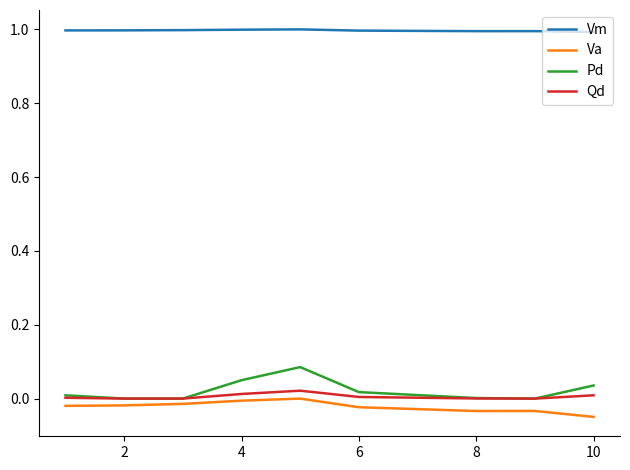

What are all the series names shown in the legend?

Vm, Va, Pd, Qd